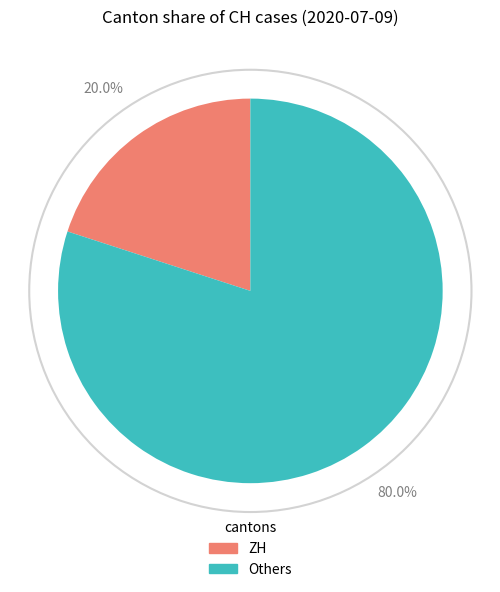

Is there a majority slice in this chart?

Yes